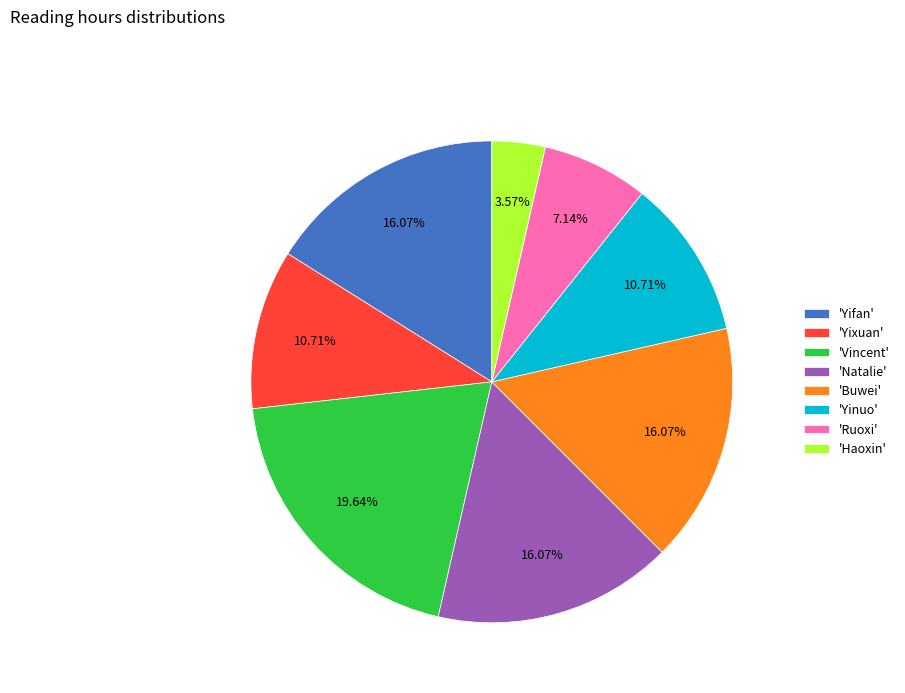

Which category has the smallest portion of the pie?

'Haoxin'